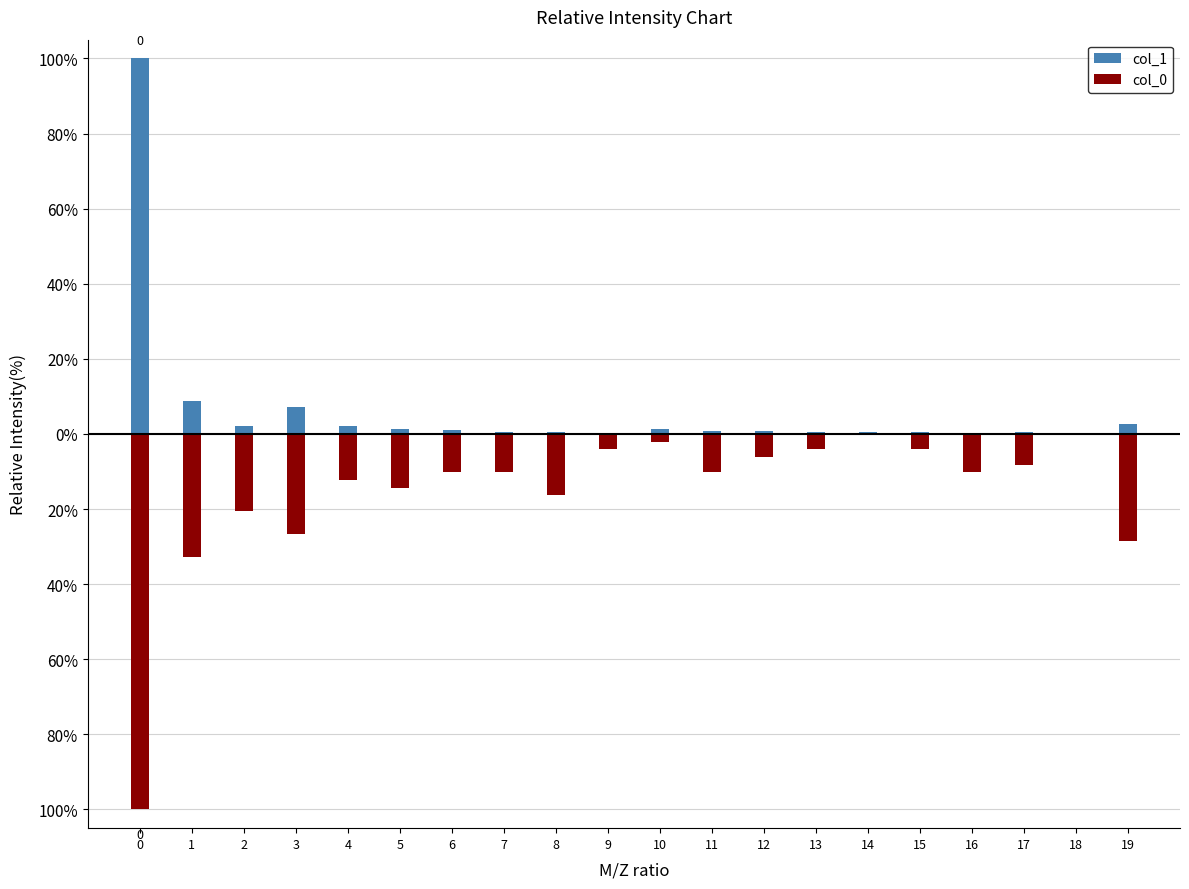

Is the value of col_0 at 18 greater than the value of col_1 at 8?

No